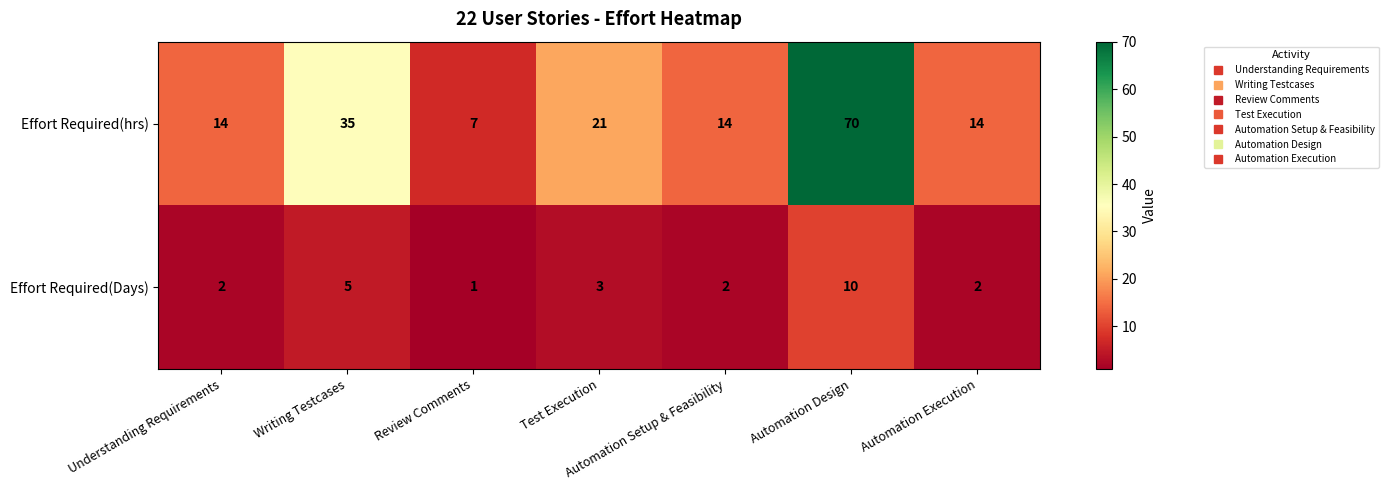

At which category is the sum across all series the highest?

Automation Design